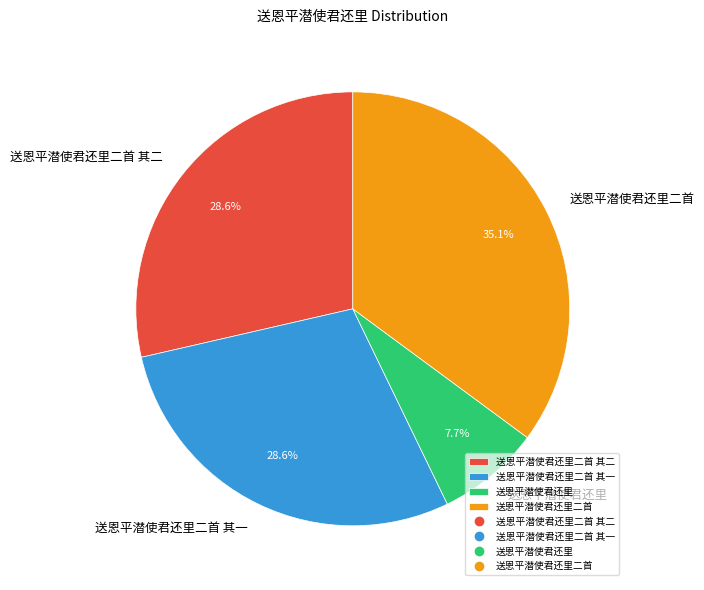

To the nearest percent, what is the difference between the largest and smallest slice percentages?

27%